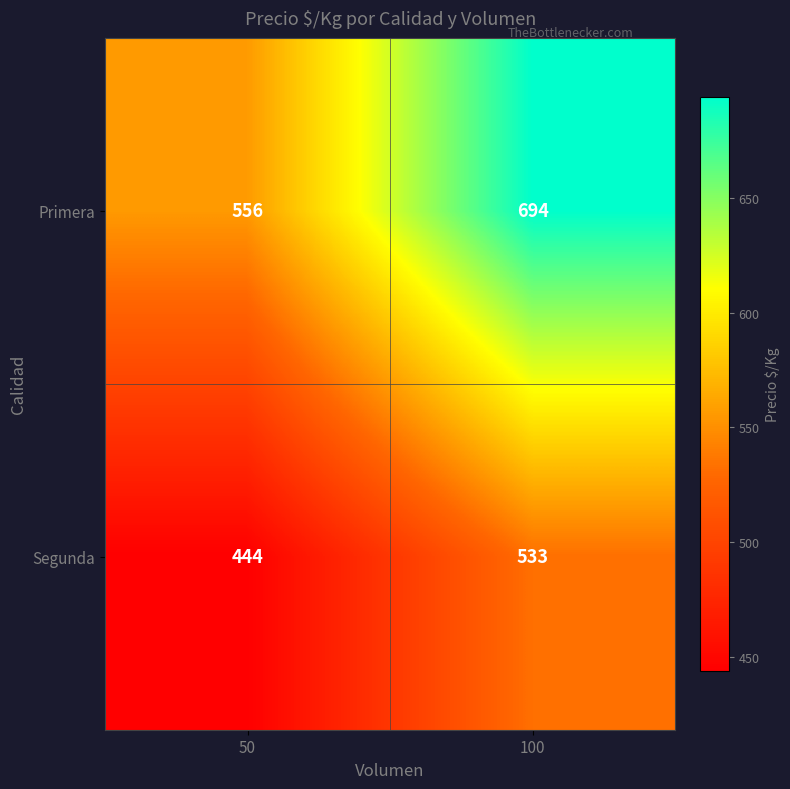

What is the sum of the Primera values at 100 and 50?

1250